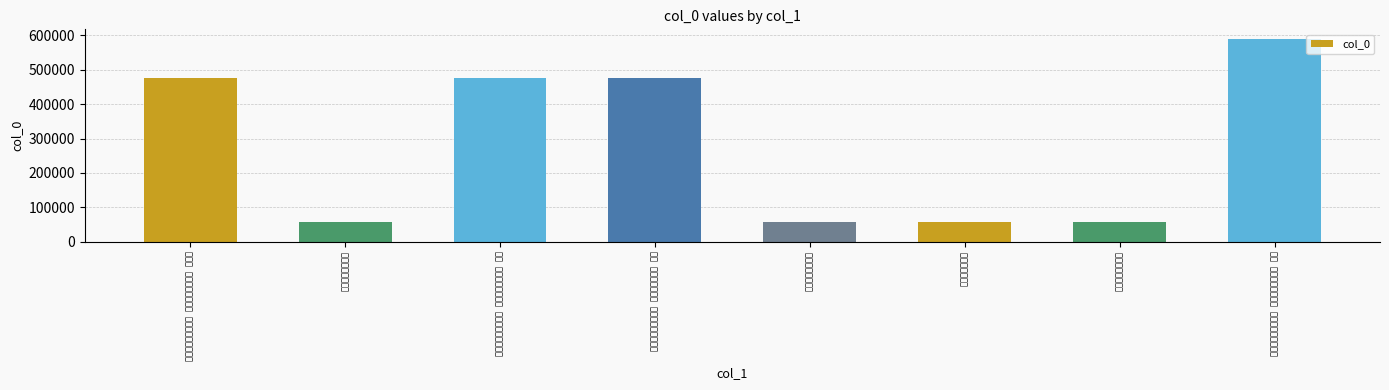

The chart shows a value of 56134 at 上陵一章十三句. True or false?

True